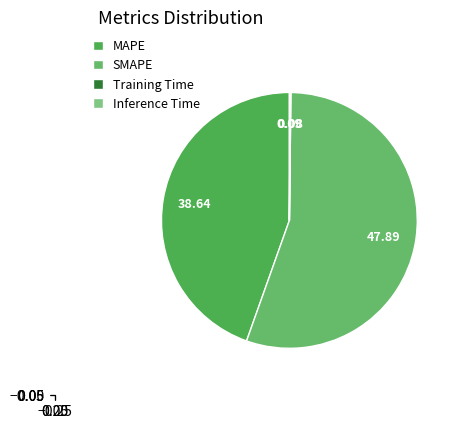

Count the number of slices in the pie.

4